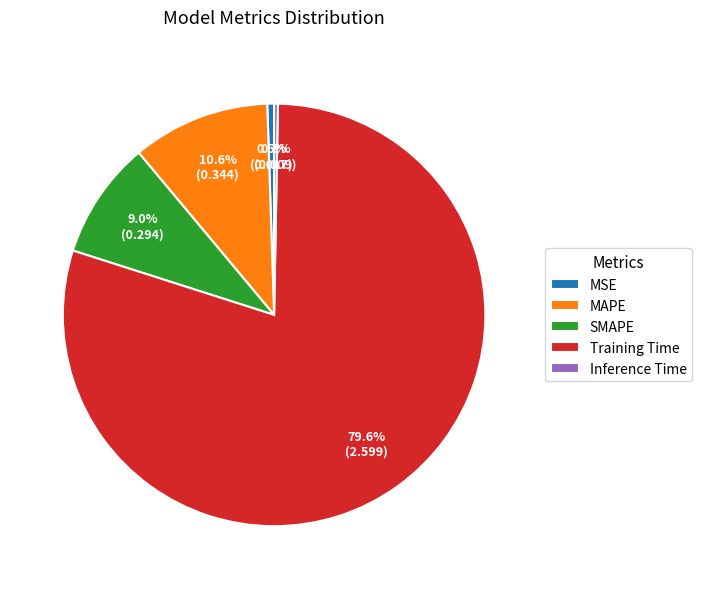

Between Inference Time and SMAPE, which is larger?

SMAPE